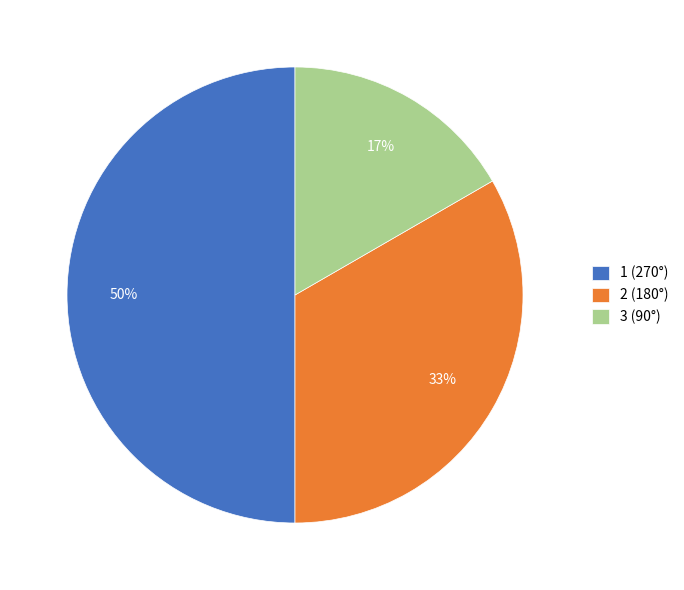

Rank the categories by value from highest to lowest.

1 (270°), 2 (180°), 3 (90°)